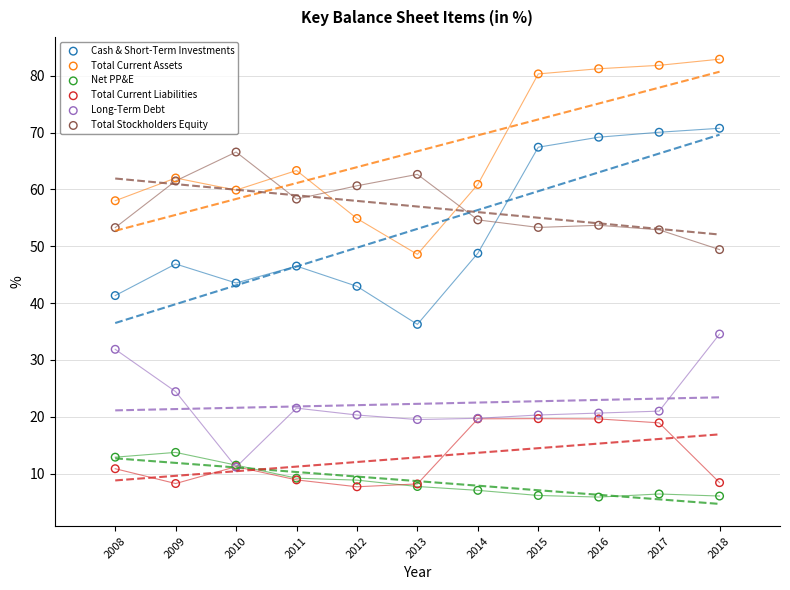

Which series reaches the minimum Y coordinate?

Net PP&E